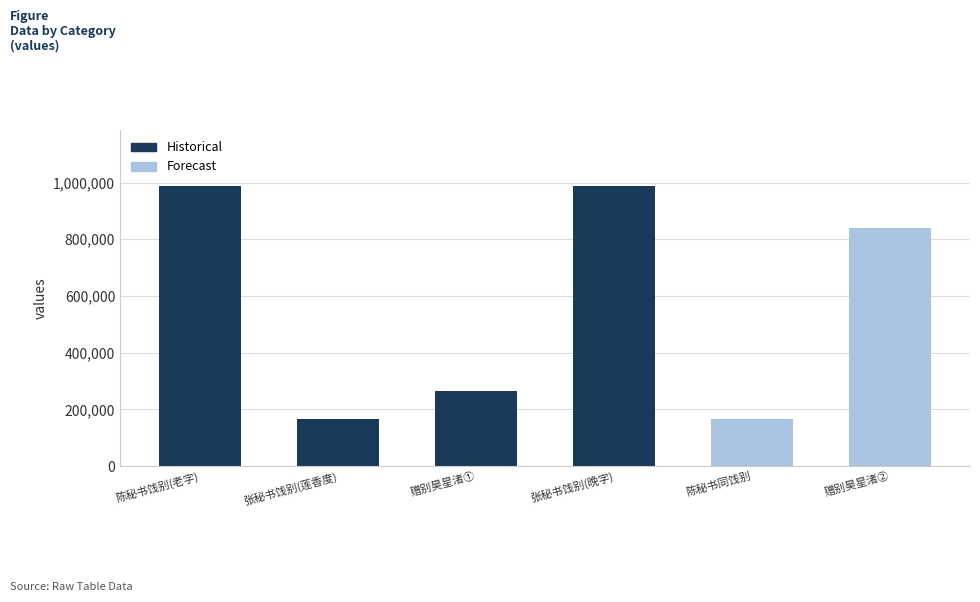

The value at 张秘书饯别(晚字) is 987985. True or false?

True